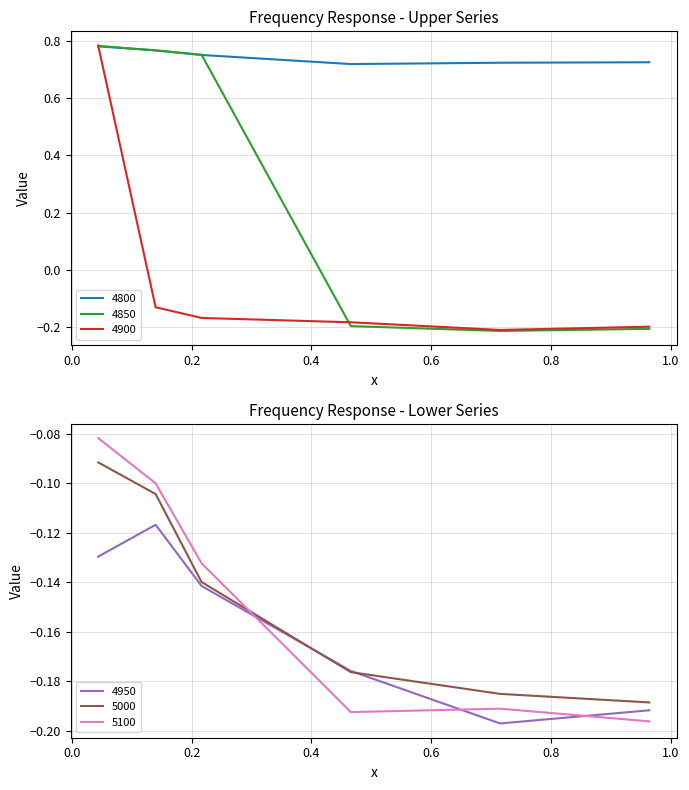

How many intersections are there between 5100 and 5000?

1